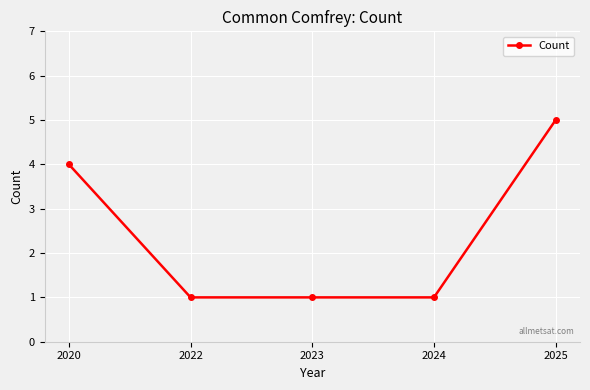

Is this an area chart (filled region under the line)?

No